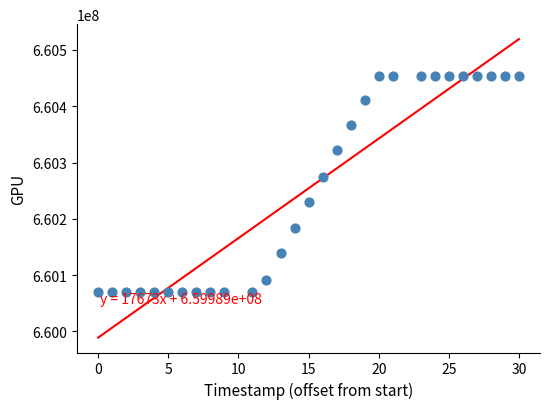

What is the range of X values (max minus min)?

30